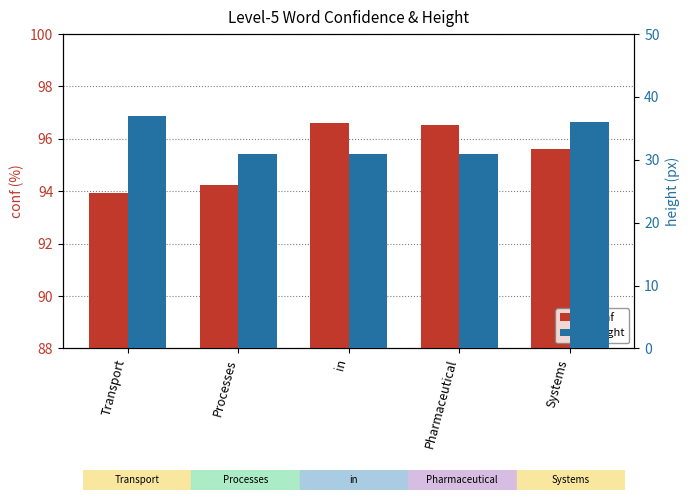

What is the total value across all series at Pharmaceutical?

127.5